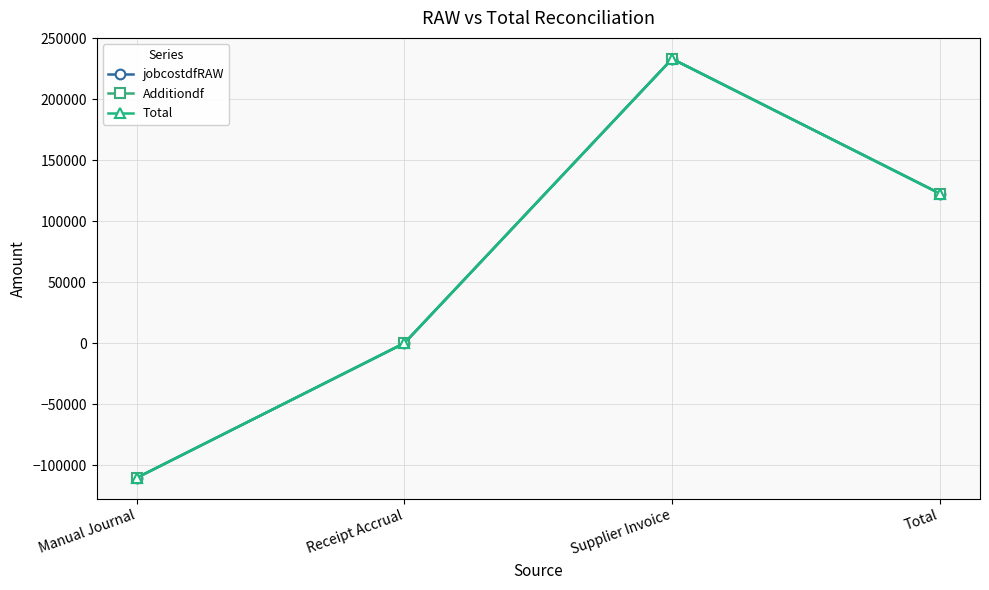

Does the chart have visible grid lines?

Yes